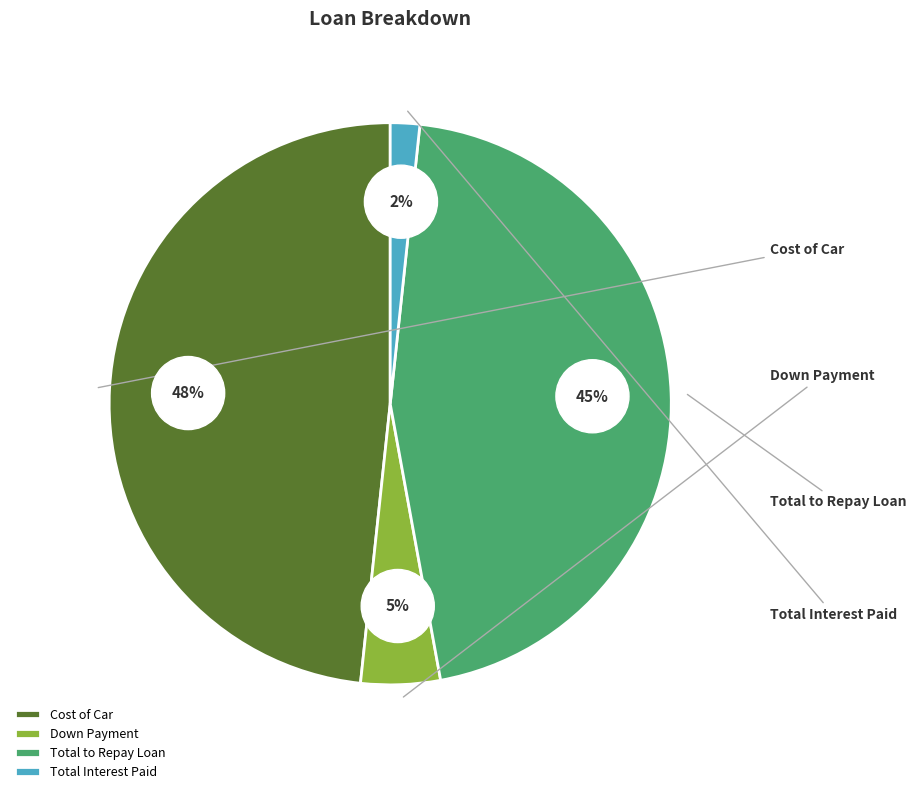

The Total Interest Paid slice represents 2% of the pie. True or false?

True